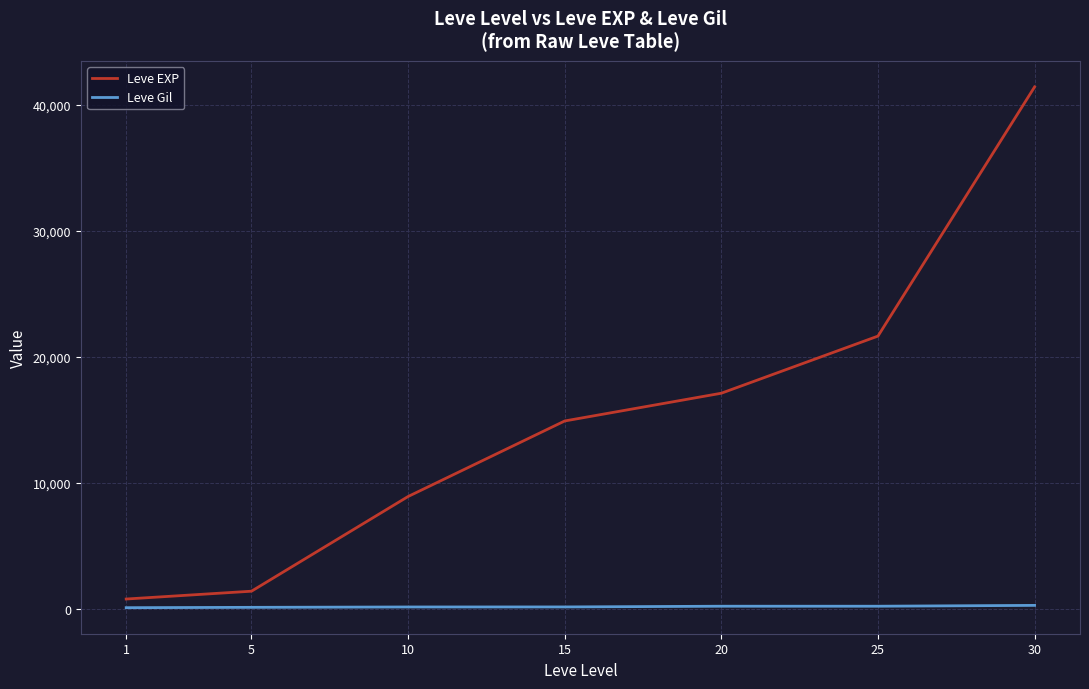

What is the maximum value for Leve Gil?

296